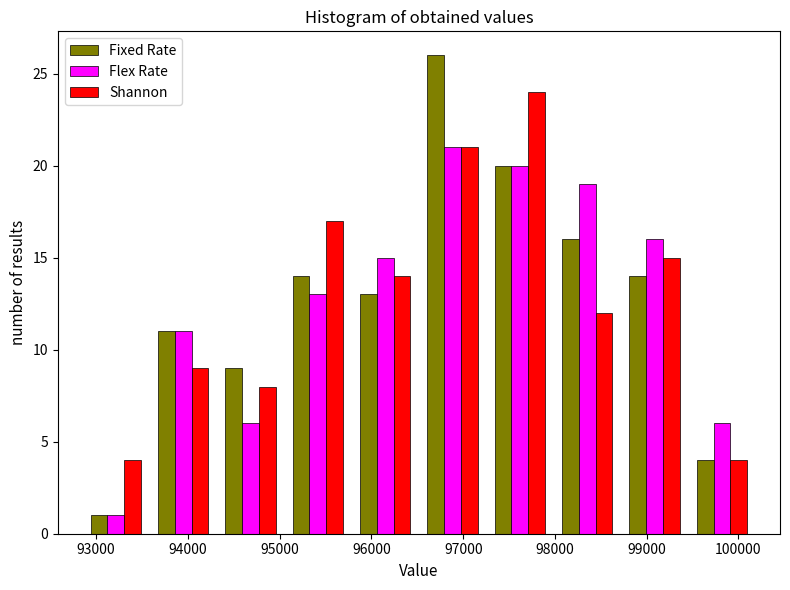

Reading left to right, list every range on the x-axis with the height of the bar of each series over it. Neither the bar edges nor the heights are printed on the chart, so give them approximately, as read against the axes.

92800 to 93600: Fixed Rate=1	Flex Rate=1	Shannon=4
93600 to 94300: Fixed Rate=11	Flex Rate=11	Shannon=9
94300 to 95000: Fixed Rate=9	Flex Rate=6	Shannon=8
95000 to 95800: Fixed Rate=14	Flex Rate=13	Shannon=17
95800 to 96500: Fixed Rate=13	Flex Rate=15	Shannon=14
96500 to 97300: Fixed Rate=26	Flex Rate=21	Shannon=21
97300 to 98000: Fixed Rate=20	Flex Rate=20	Shannon=24
98000 to 98700: Fixed Rate=16	Flex Rate=19	Shannon=12
98700 to 99500: Fixed Rate=14	Flex Rate=16	Shannon=15
99500 to 100200: Fixed Rate=4	Flex Rate=6	Shannon=4